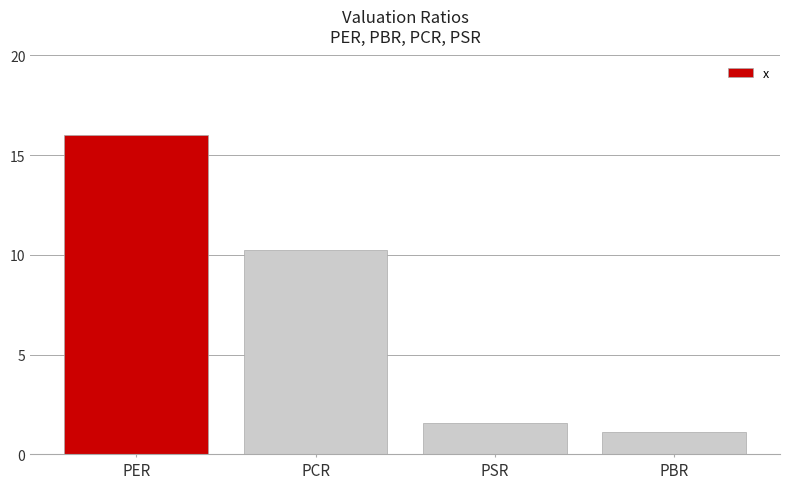

What is the label of the 3rd bar from the left?

PSR